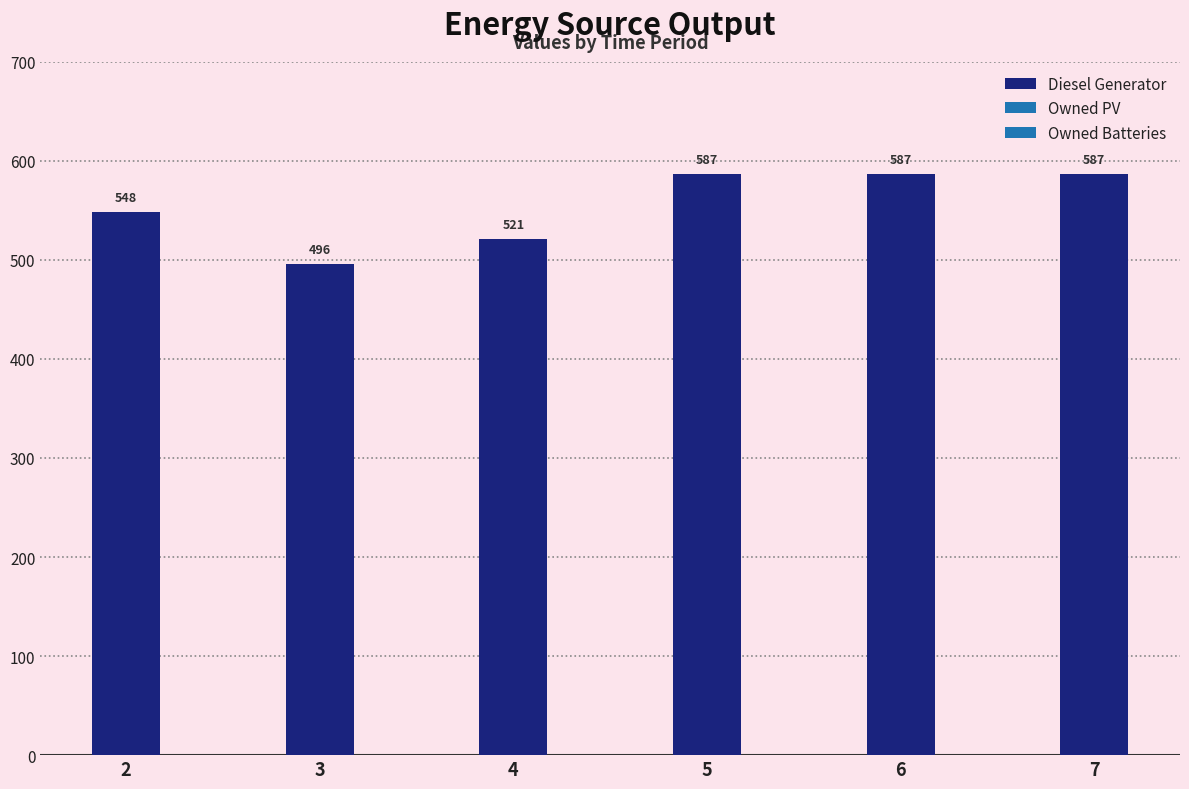

Which has a higher value, 7 or 4?

7